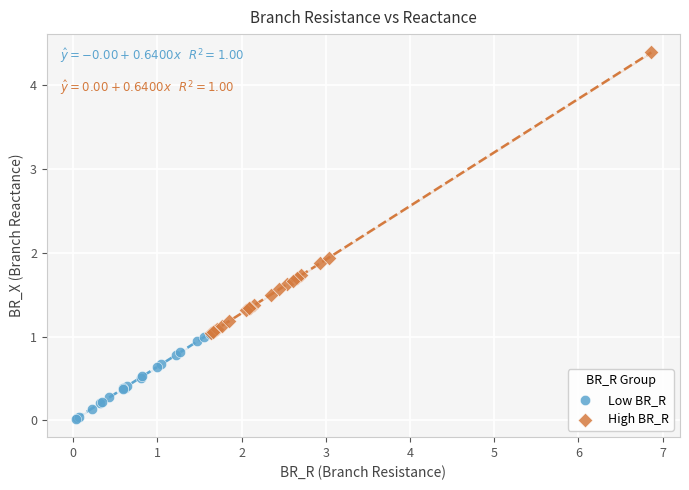

Which series contains the lowest Y value?

Low BR_R